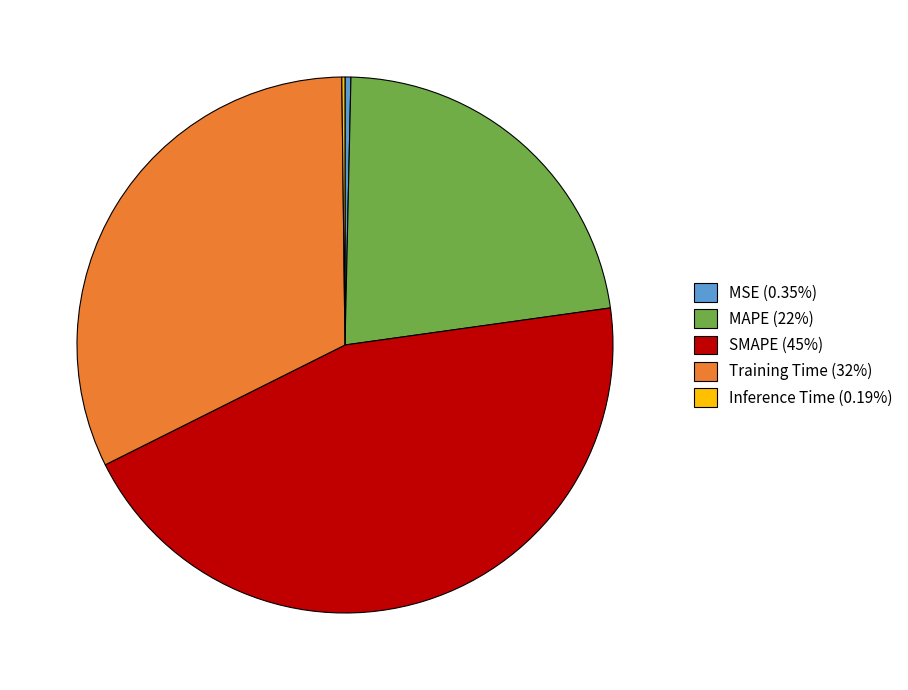

The MSE slice represents 0% of the pie. True or false?

True